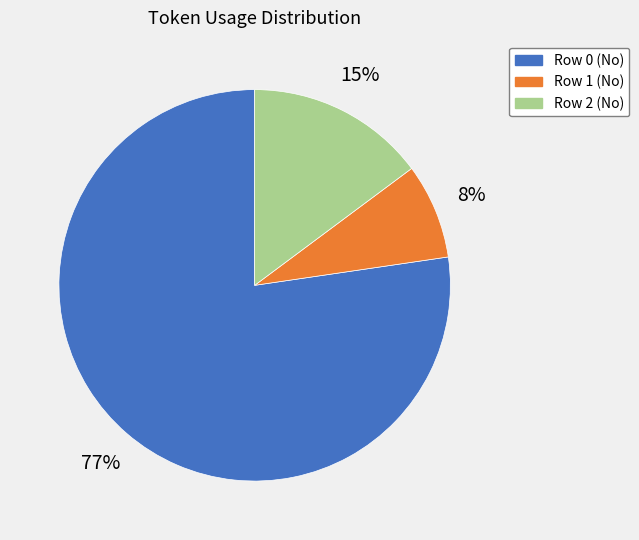

To the nearest percent, what percentage of the pie is Row 0 (No)?

77%